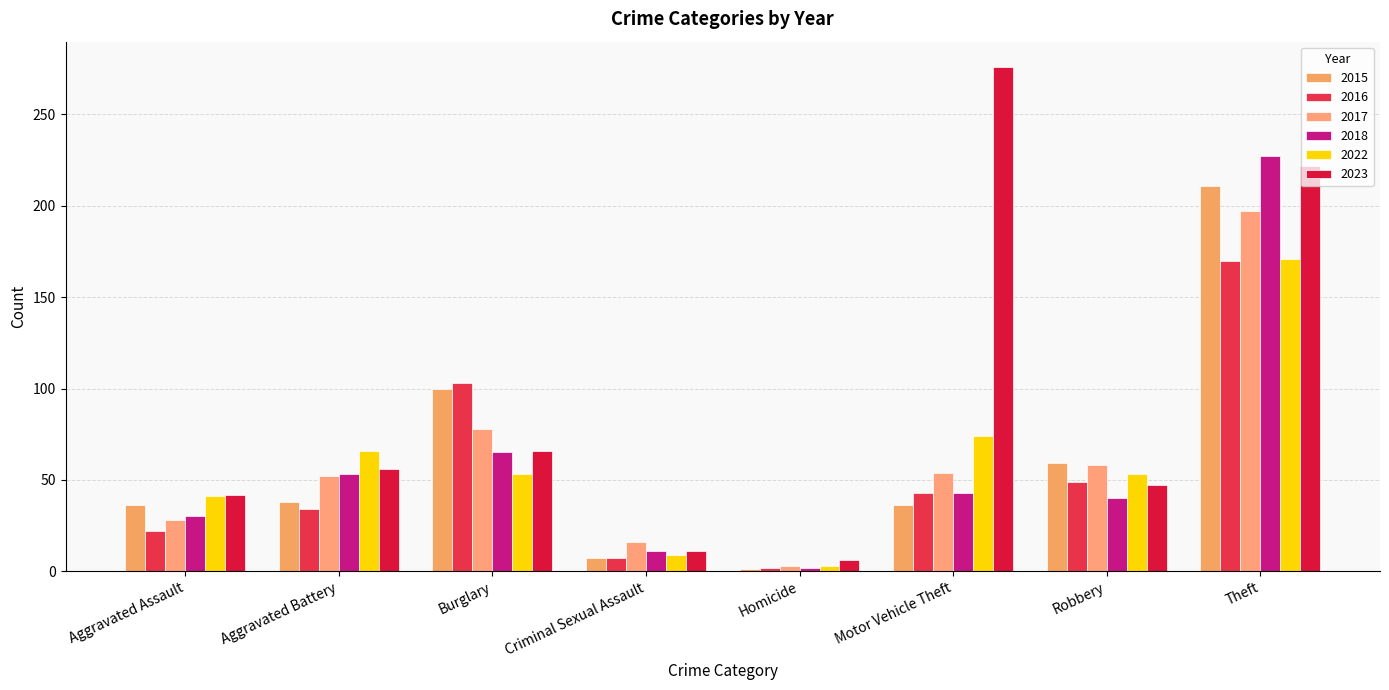

True or false: 2018 has a value of 33 at Burglary.

False